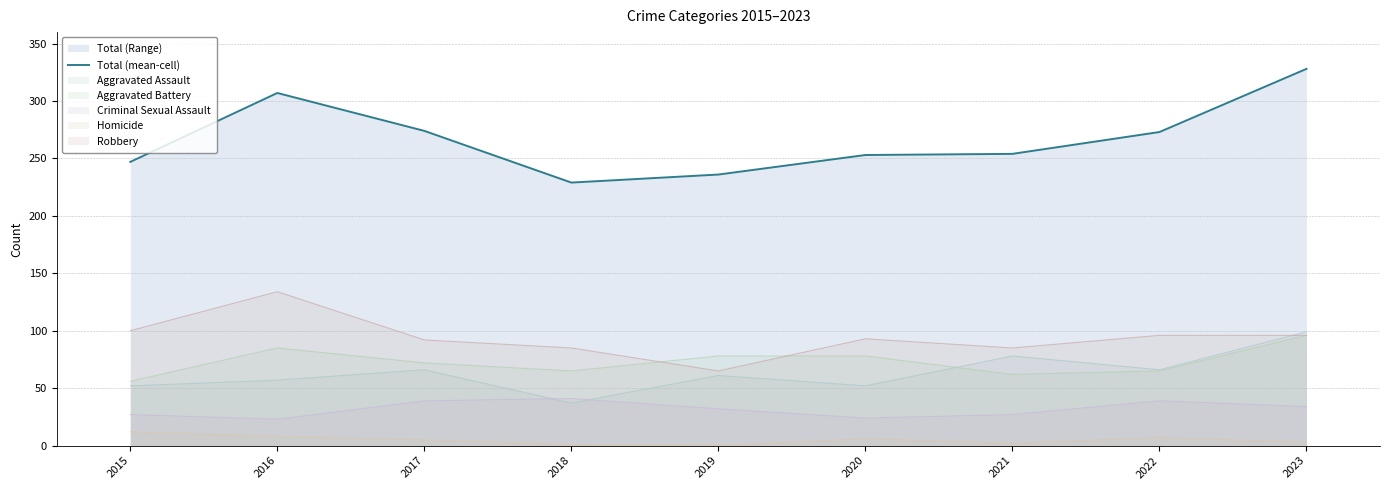

List the labels in order of value, smallest first.

2018, 2019, 2015, 2020, 2021, 2022, 2017, 2016, 2023